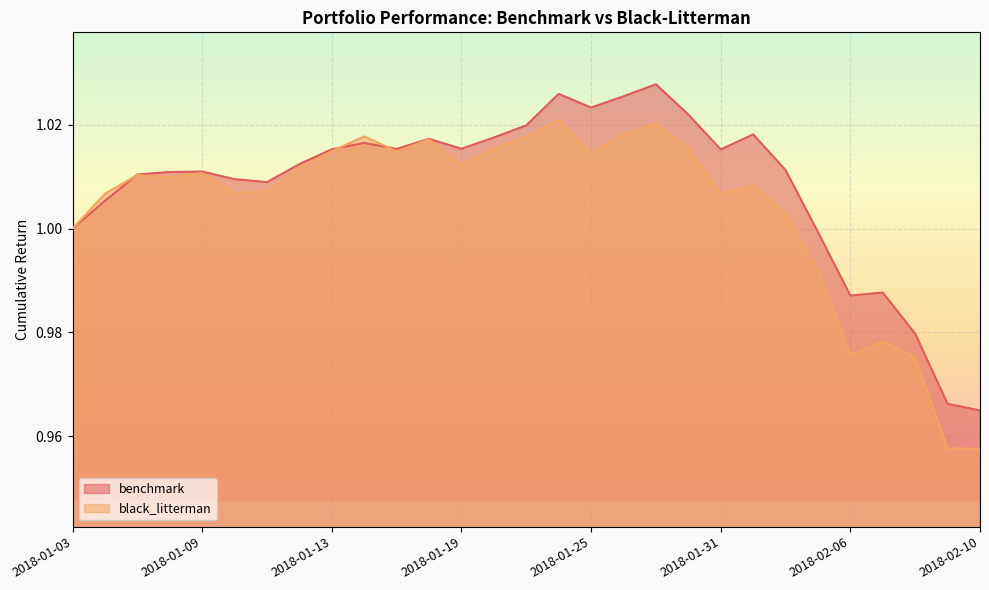

Which series ends up on top after the final intersection of benchmark and black_litterman?

benchmark